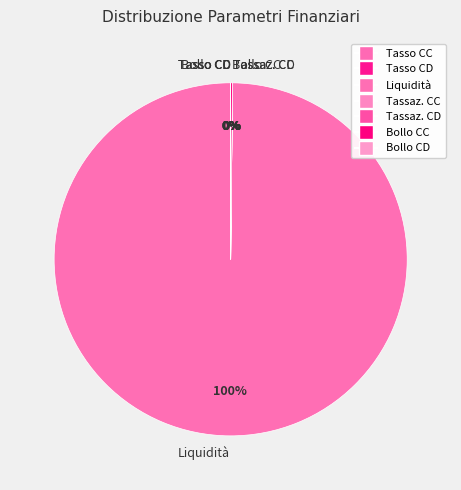

Which slice is the largest?

Liquidità